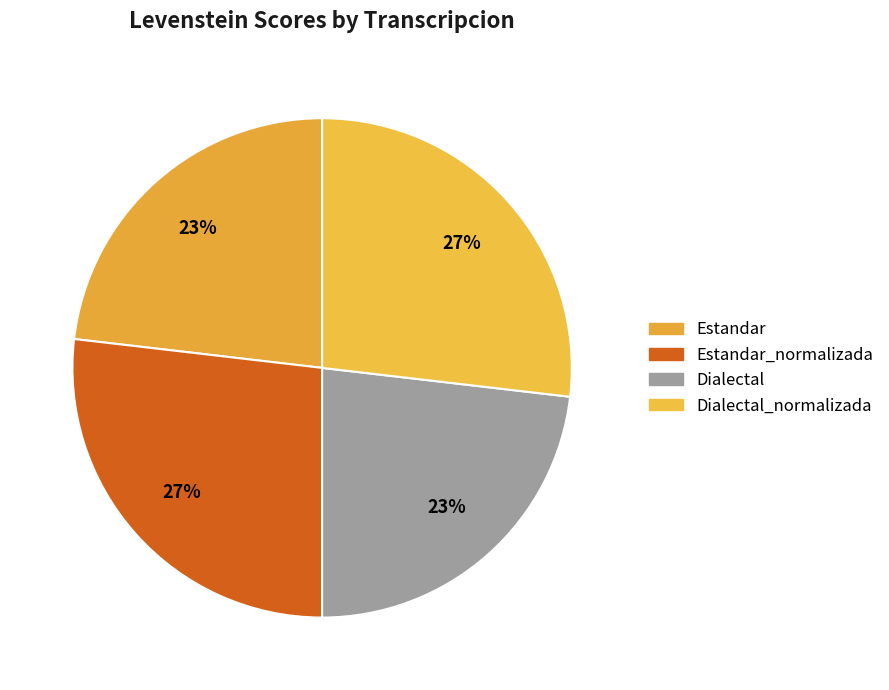

What percentage is the Estandar slice, to the nearest percent?

23%